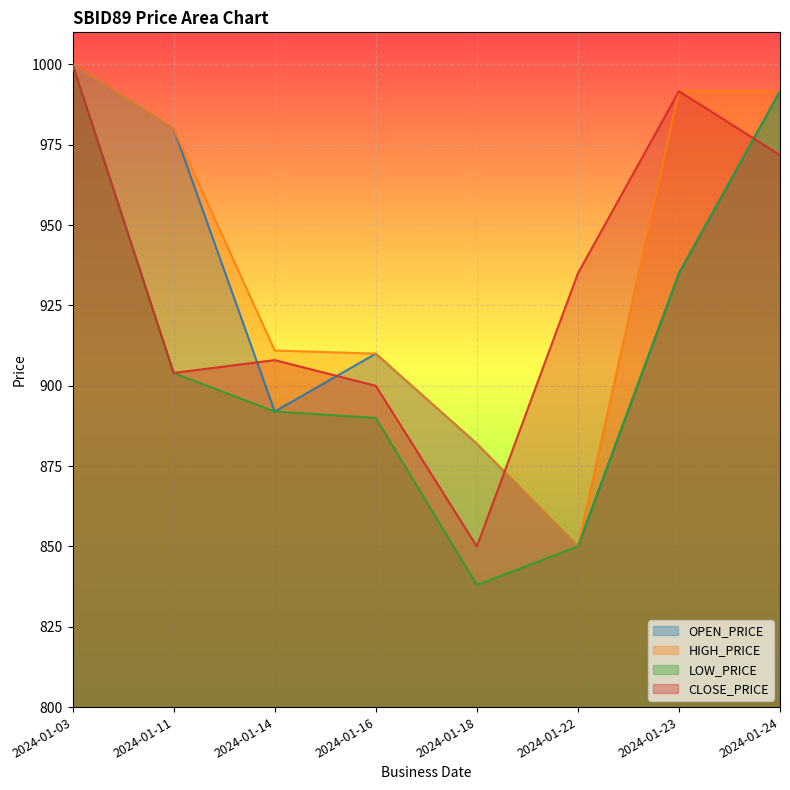

Rank the series by their maximum value, from lowest to highest.

OPEN_PRICE, HIGH_PRICE, LOW_PRICE, CLOSE_PRICE